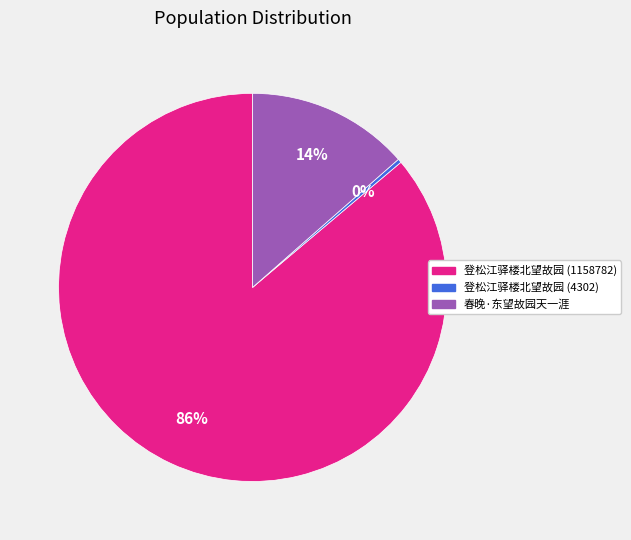

Approximately how many times larger is the value at 登松江驿楼北望故园 (1158782) compared to 登松江驿楼北望故园 (4302)?

269.4